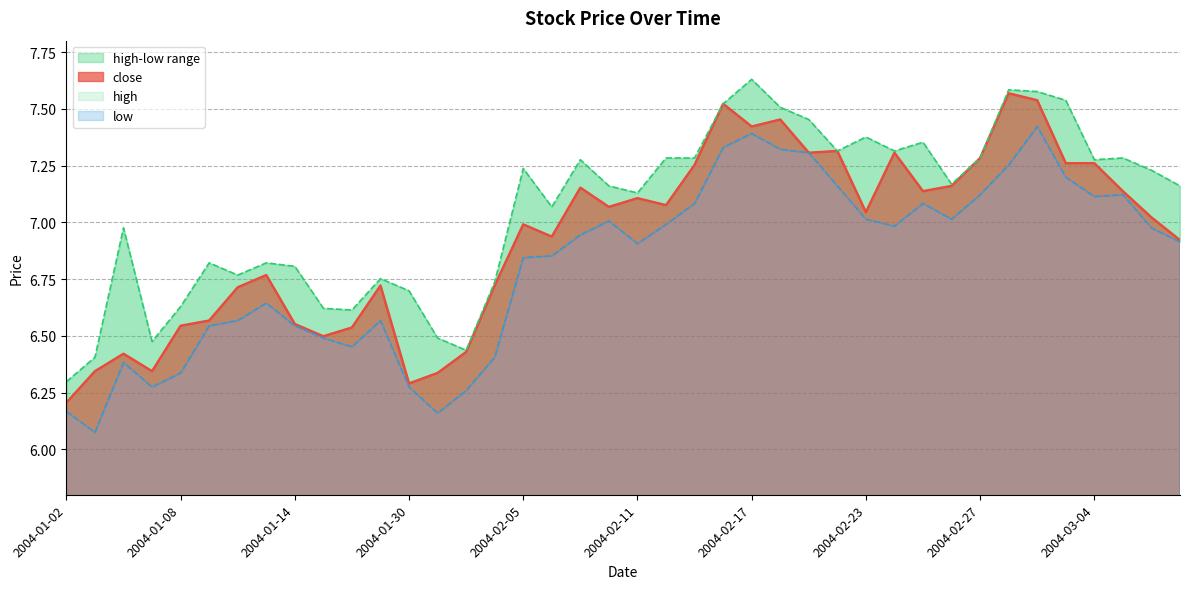

What is the maximum value shown in the chart?

7.6